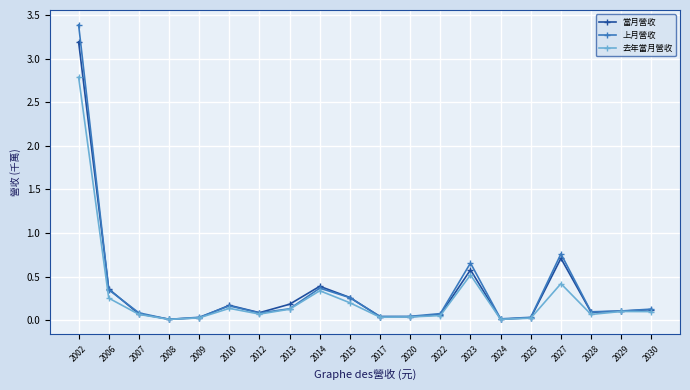

In 上月營收, how many points are lower than both neighbors (excluding endpoints)?

5